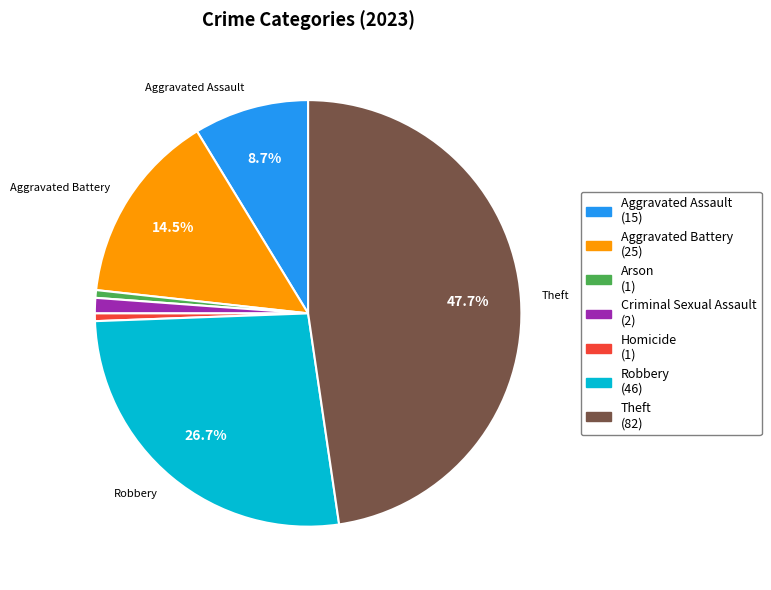

Which has a higher value, Homicide (1) or Aggravated Assault (15)?

Aggravated Assault (15)